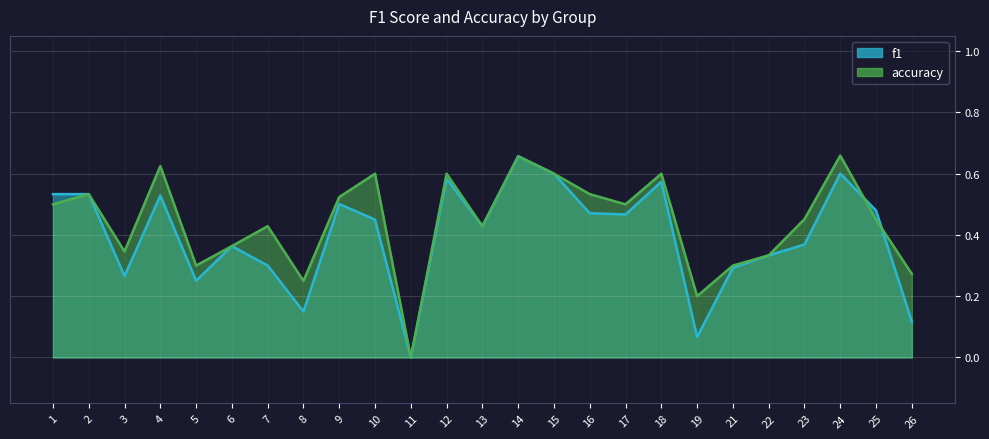

Between 17 and 18, which series saw the biggest shift?

f1